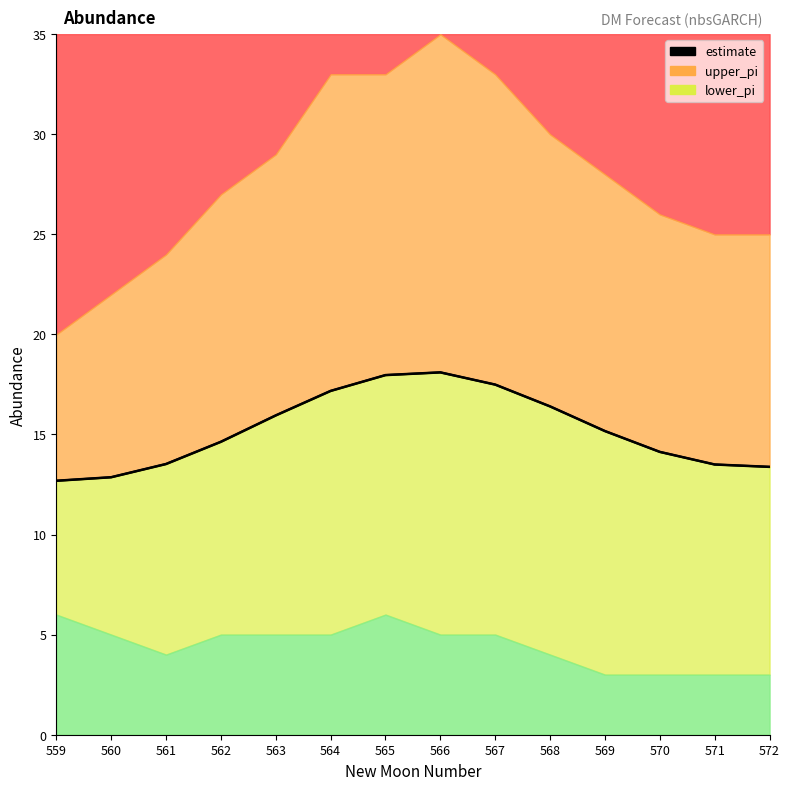

What are all the series names shown in the legend?

estimate, upper_pi, lower_pi